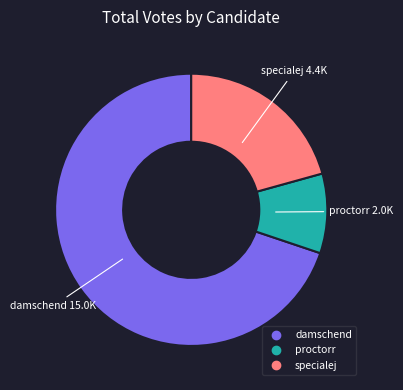

Which slice is the smallest?

proctorr